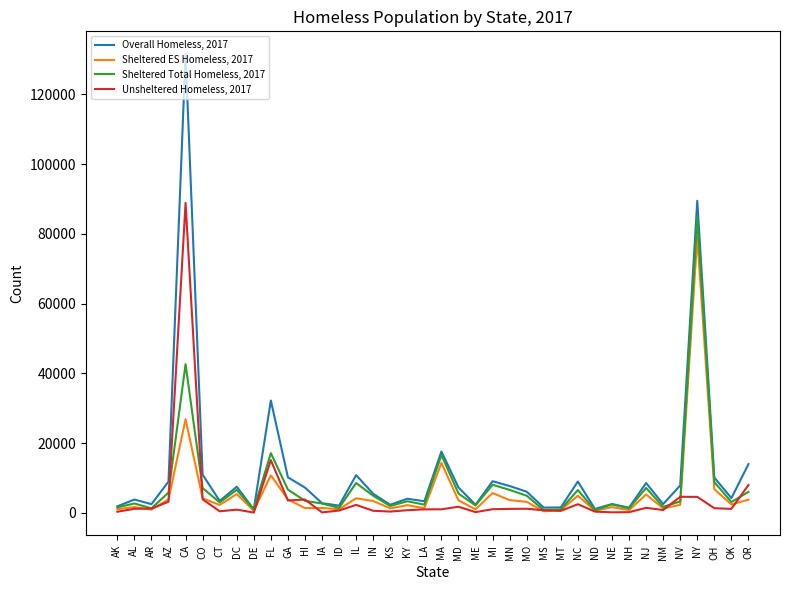

What is the total value across all series at KS?

5851